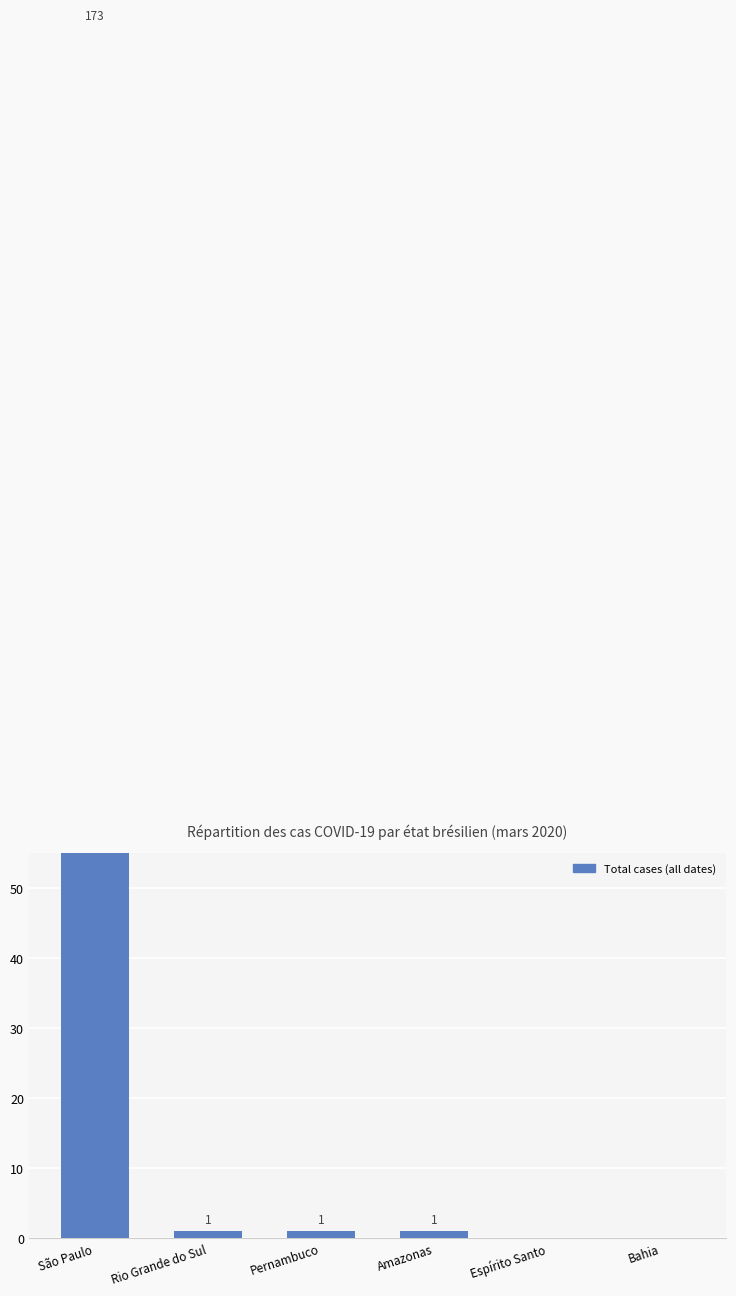

Reading left to right, transcribe all the data shown in this chart.

173	1	1	1	0	0